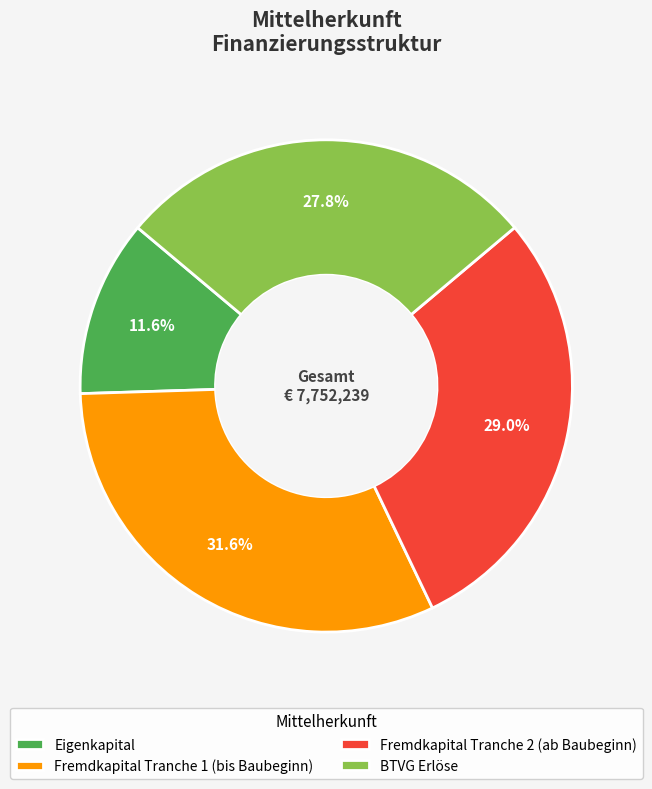

What is the ratio of the value at Fremdkapital Tranche 1 (bis Baubeginn) to the value at BTVG Erlöse?

1.1